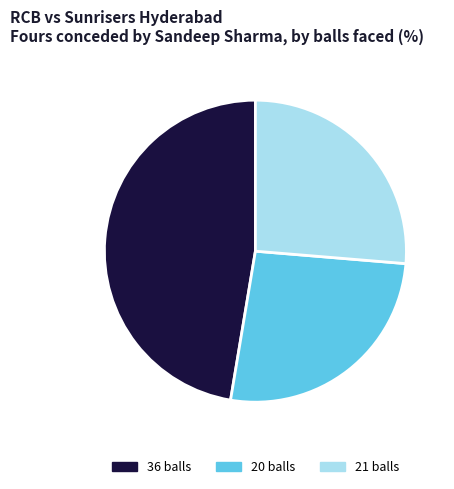

Does 21 balls account for over 50% of the chart?

No